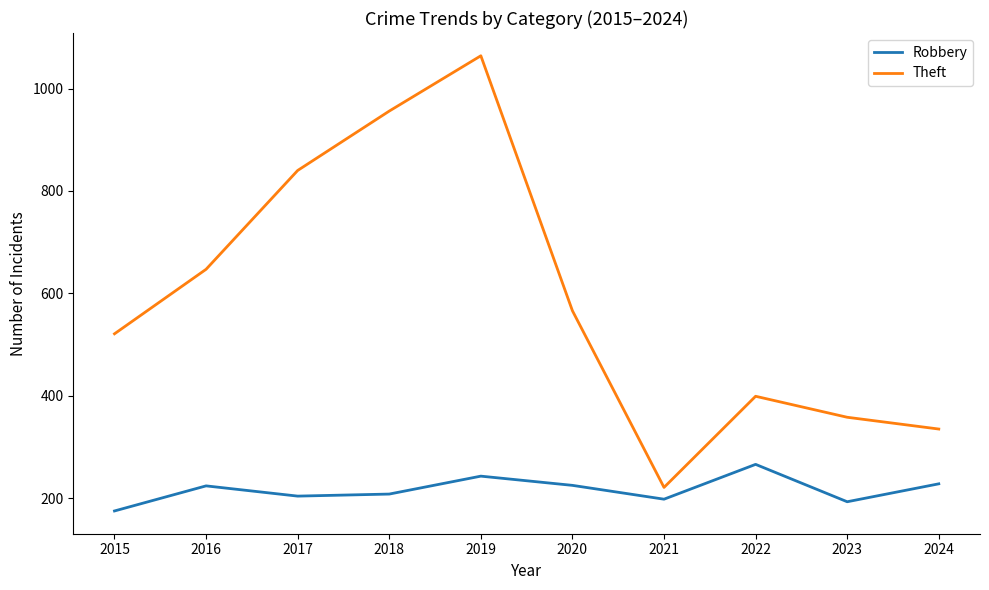

True or false: Robbery has a value of 228 at 2024.

True